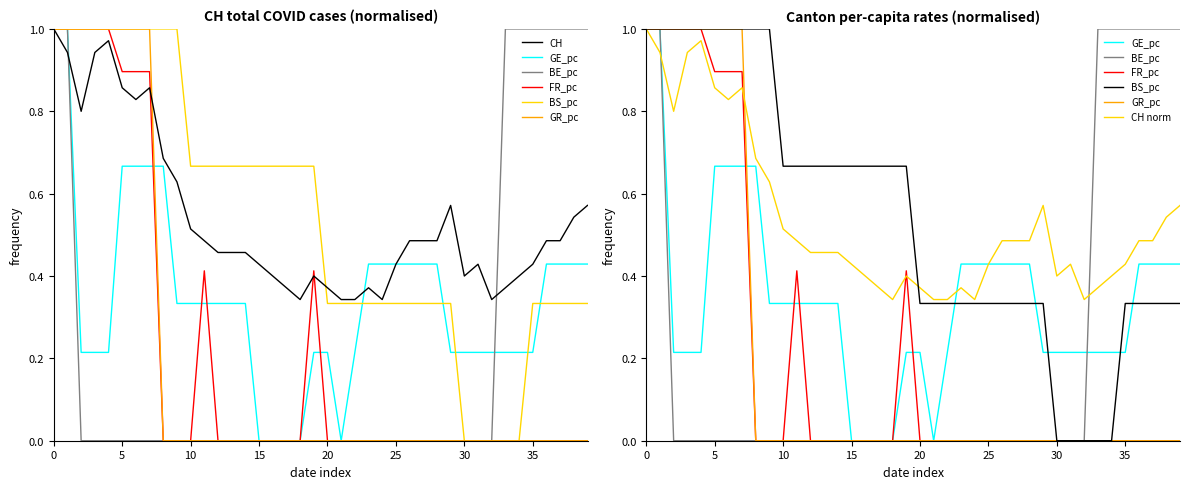

What is the greatest value displayed?

1.0